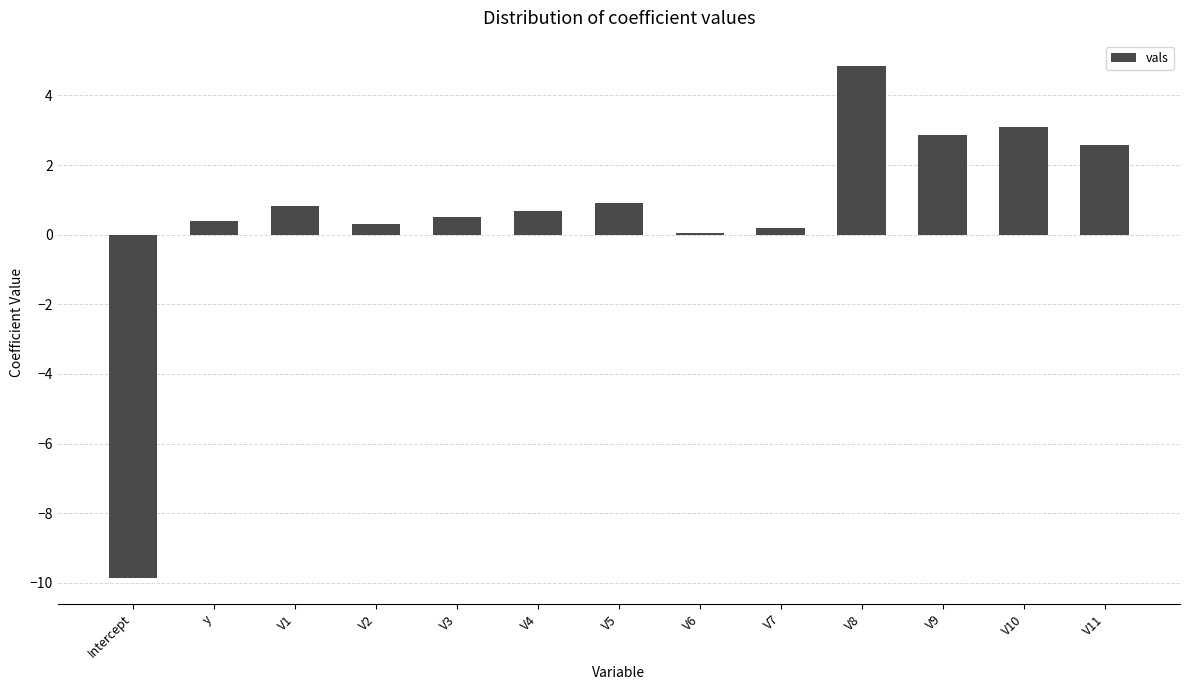

Reading right to left, what are all the values shown in this chart?

V11=2.6	V10=3.1	V9=2.9	V8=4.8	V7=0.2	V6=0.1	V5=0.9	V4=0.7	V3=0.5	V2=0.3	V1=0.8	y=0.4	Intercept=-9.9